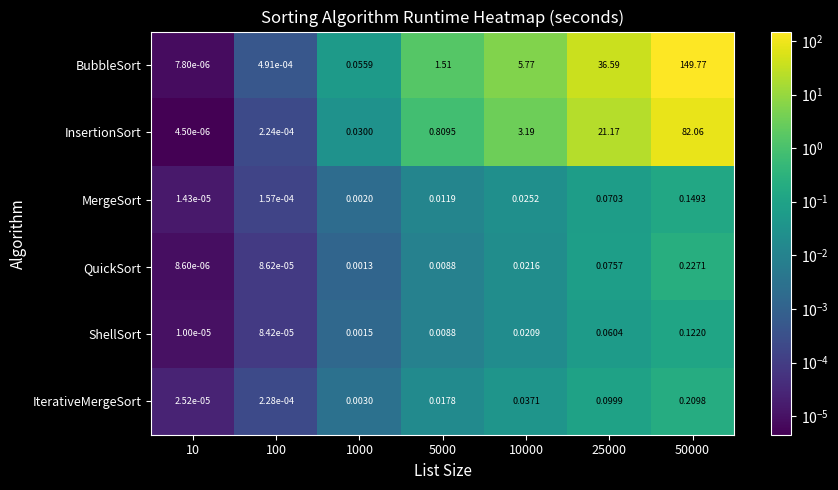

Which series has the largest range (max minus min)?

BubbleSort